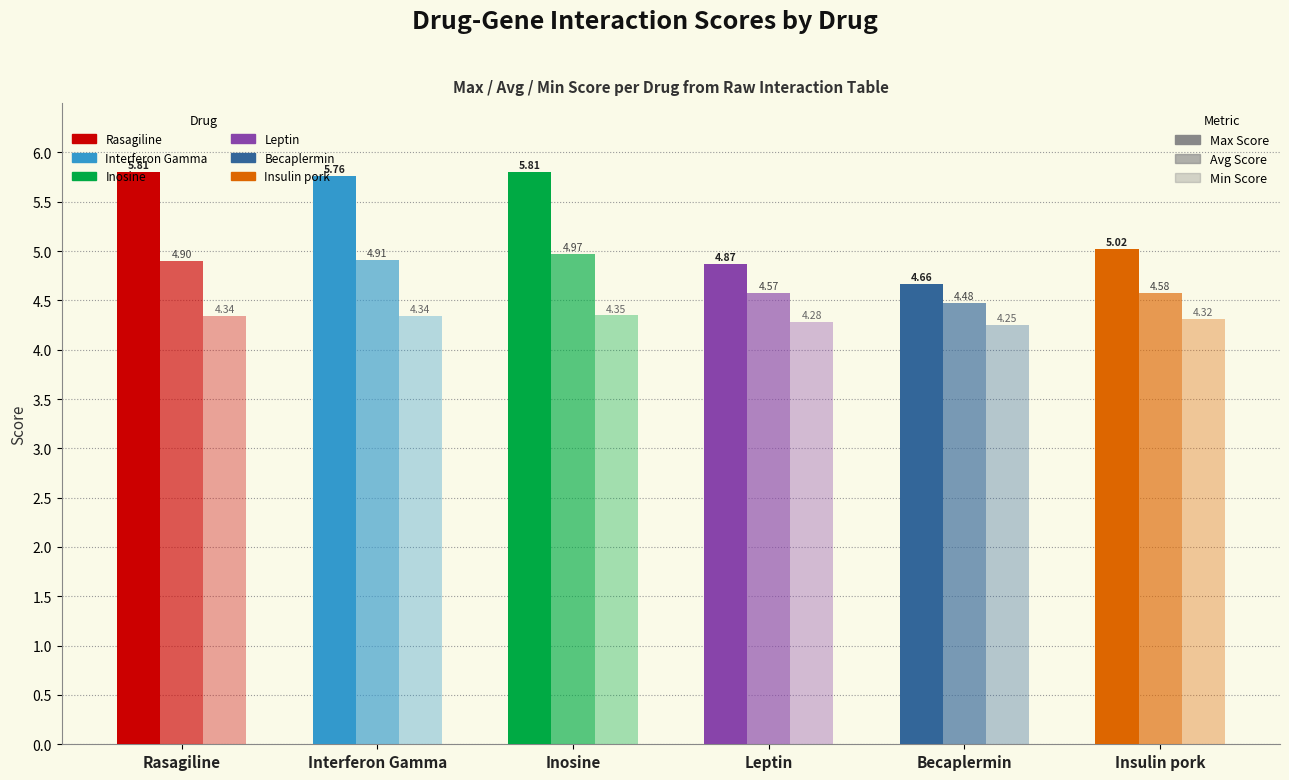

Are the bars grouped side by side (vs. stacked)?

Yes